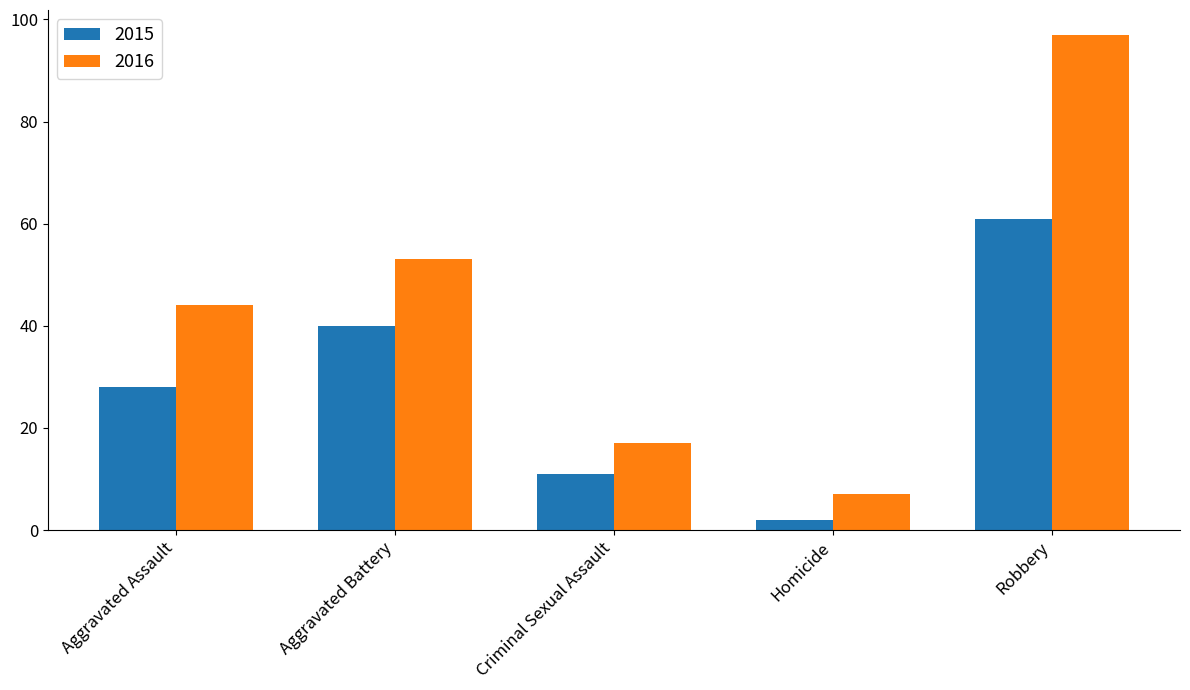

At which category is the sum across all series the highest?

Robbery